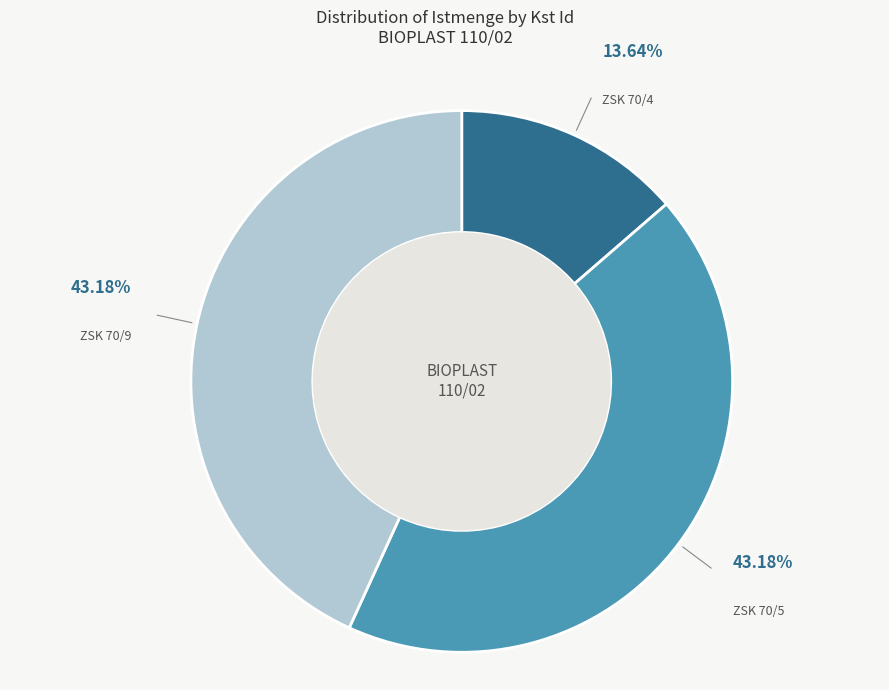

How many segments does this pie chart have?

3